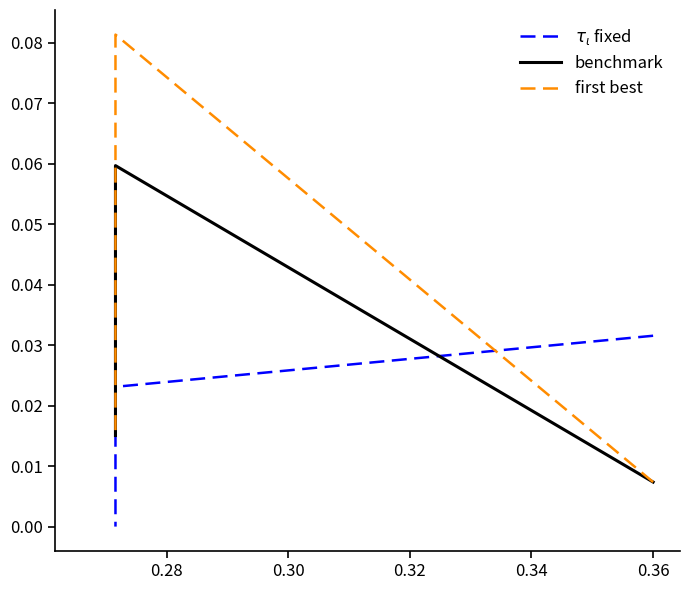

Is it true that first best equals 0.0 at 0.30?

False